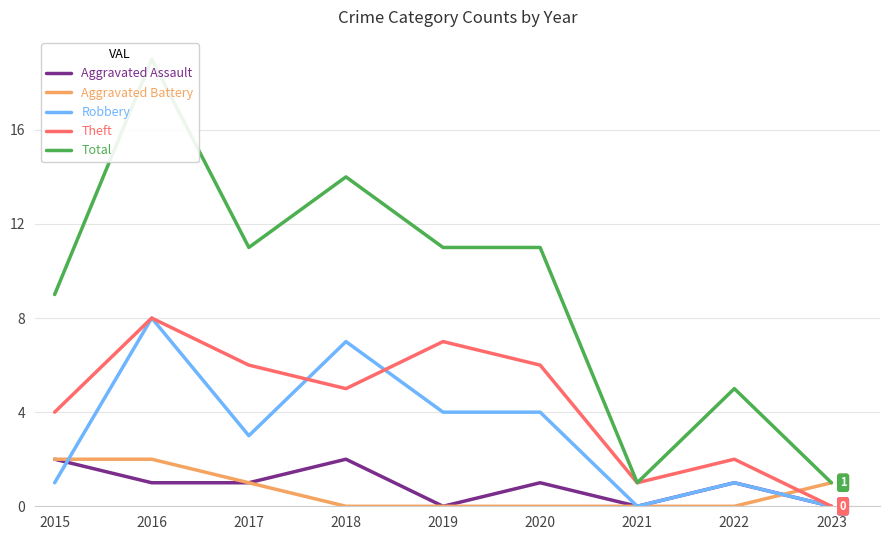

Reading left to right, what are all the values shown in this chart?

Aggravated Assault: 2	1	1	2	0	1	0	1	0
Aggravated Battery: 2	2	1	0	0	0	0	0	1
Robbery: 1	8	3	7	4	4	0	1	0
Theft: 4	8	6	5	7	6	1	2	0
Total: 9	19	11	14	11	11	1	5	1